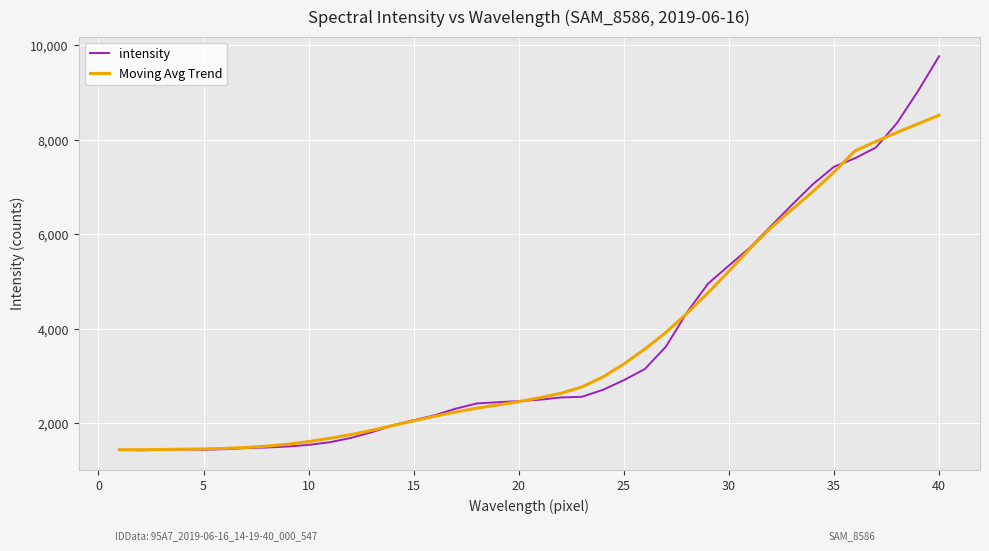

Which series has the widest spread of values?

intensity